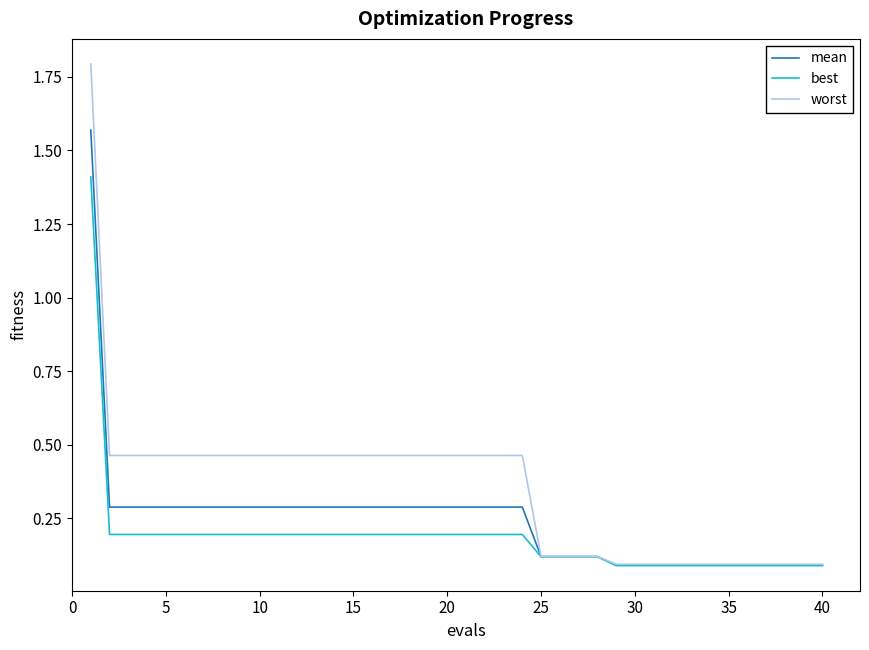

What is the maximum value shown in the chart?

1.8